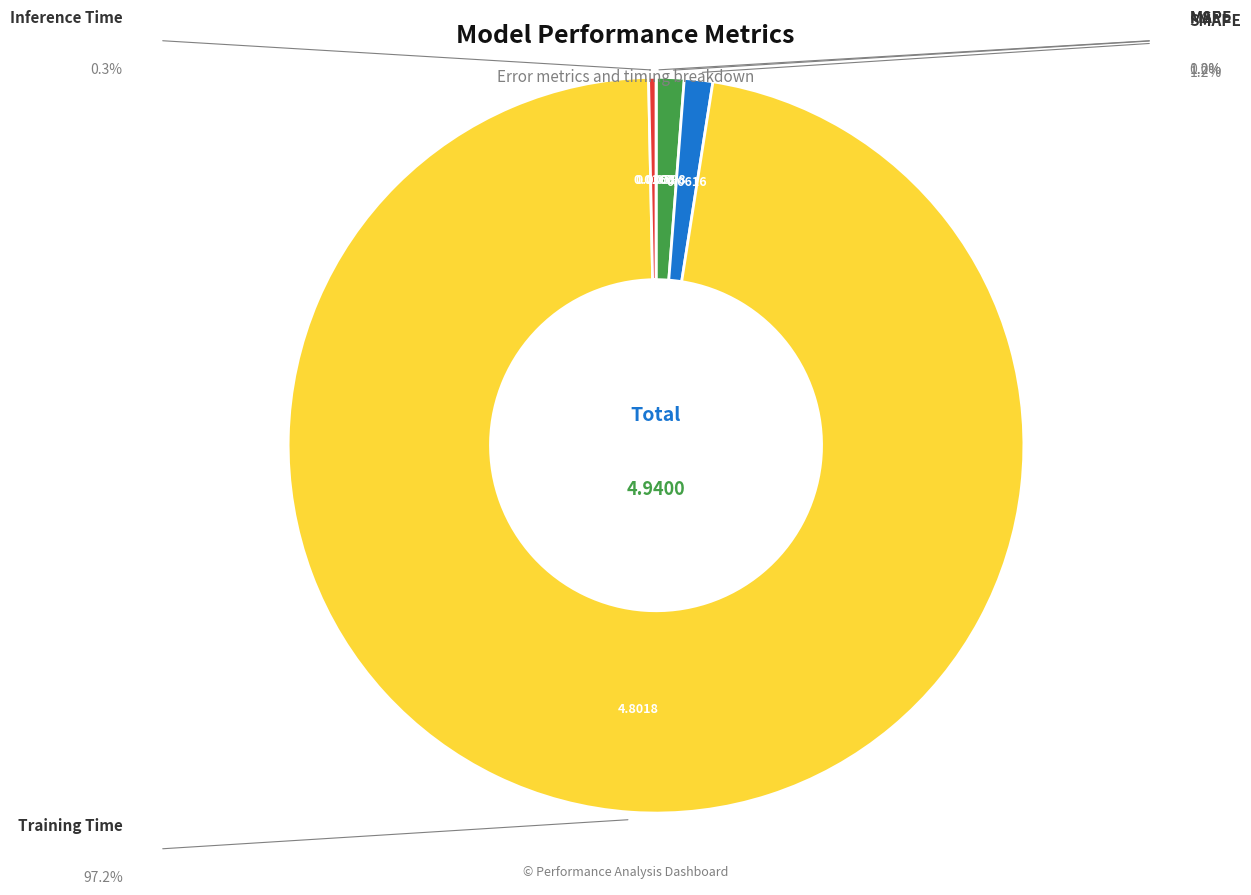

What is the largest slice in the pie chart?

Training Time